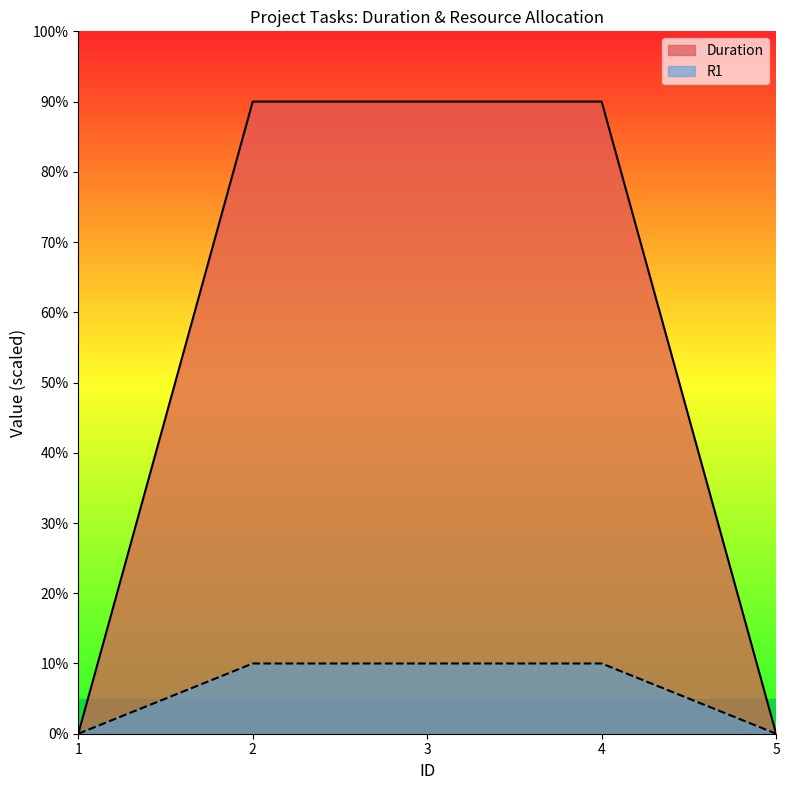

Does the chart display data point markers on the line(s)?

No